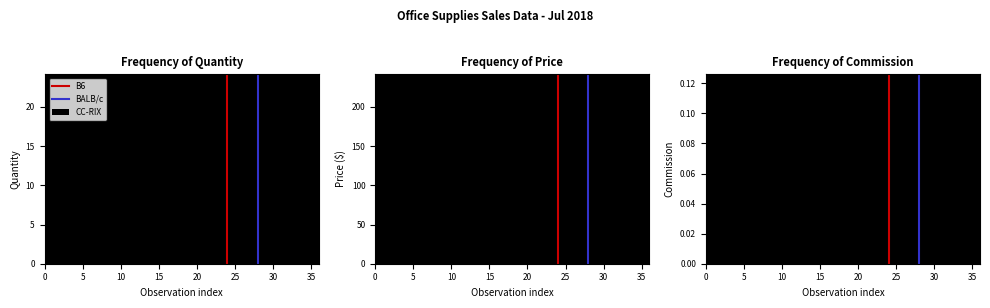

Does the chart display data point markers on the line(s)?

No